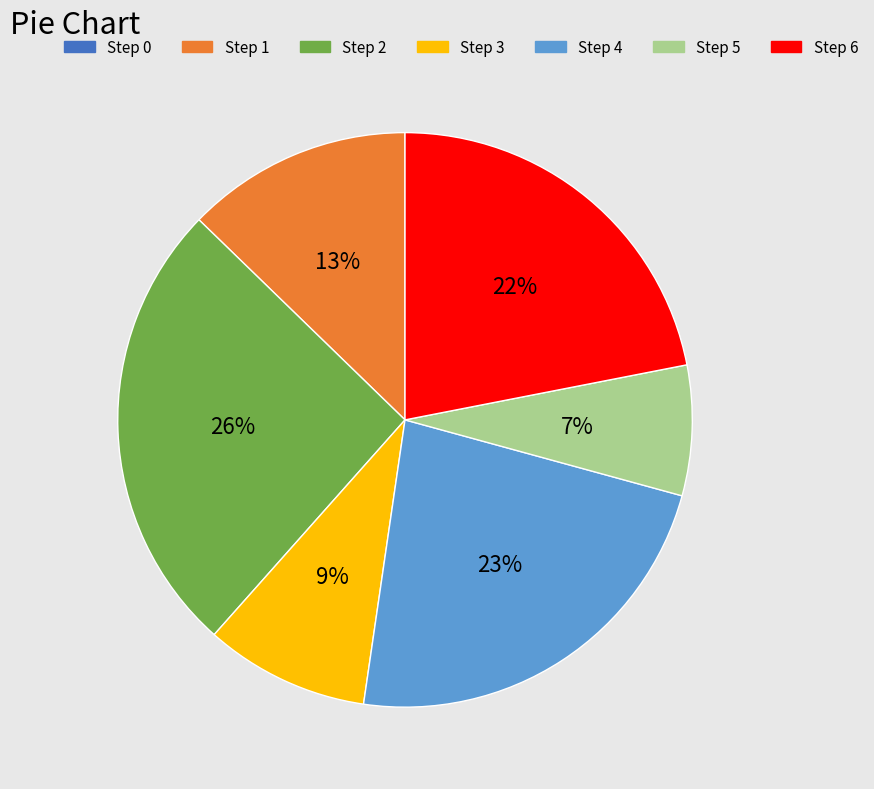

What percentage is the Step 6 slice, to the nearest percent?

22%